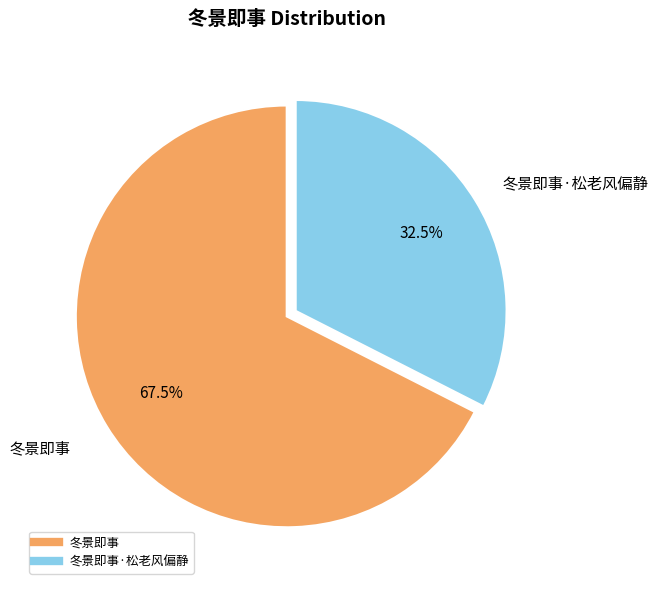

Does any single category account for the majority?

Yes